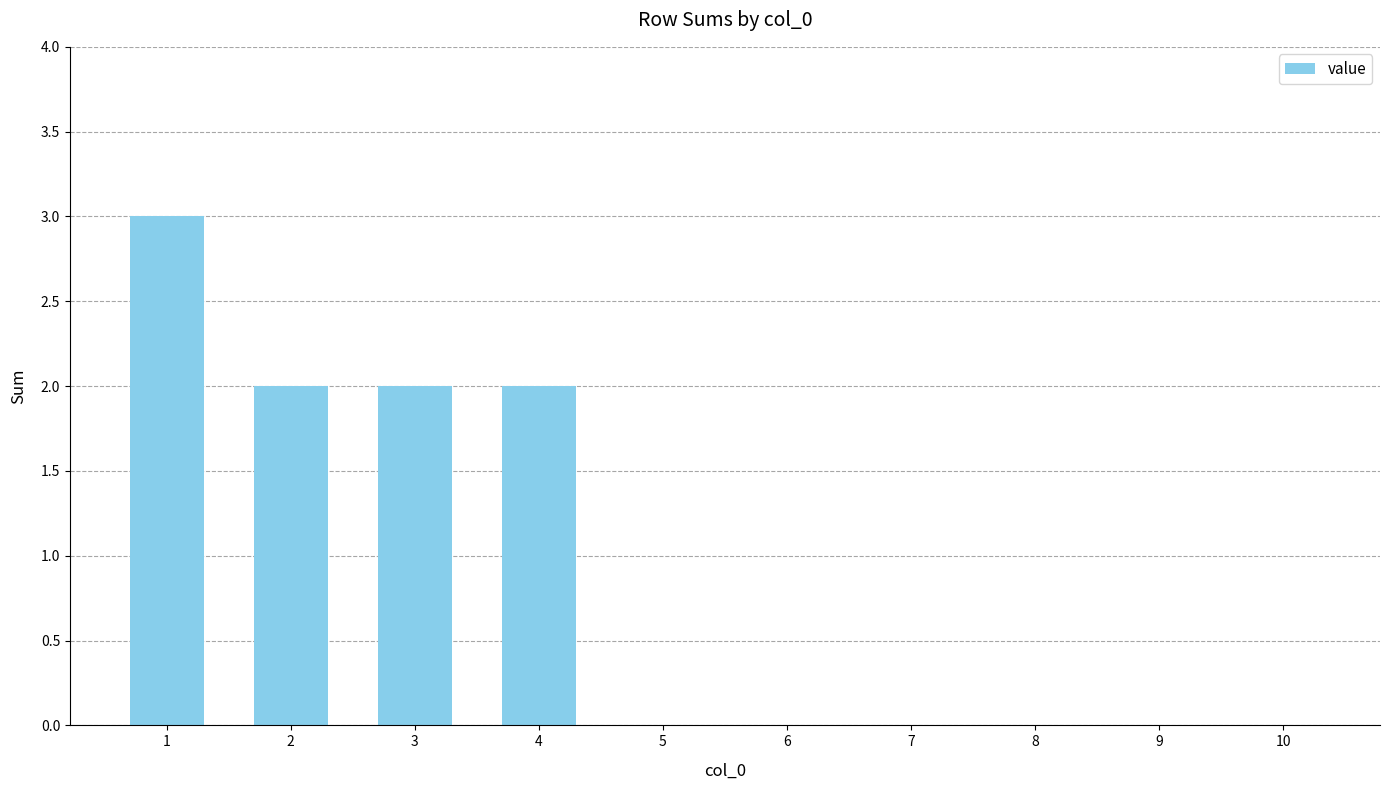

Between 1 and 5, which is larger?

1